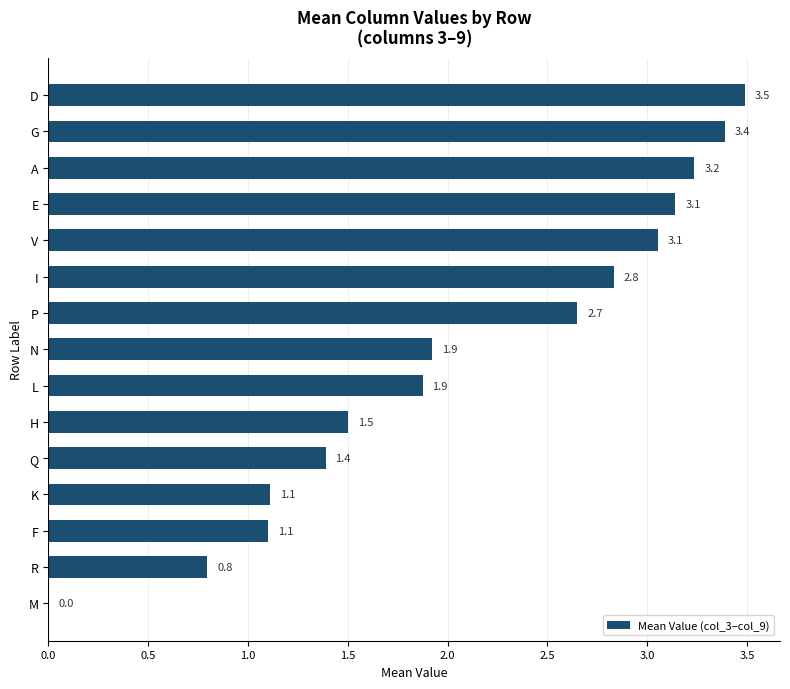

True or false: the data shows 2.5 at N.

False